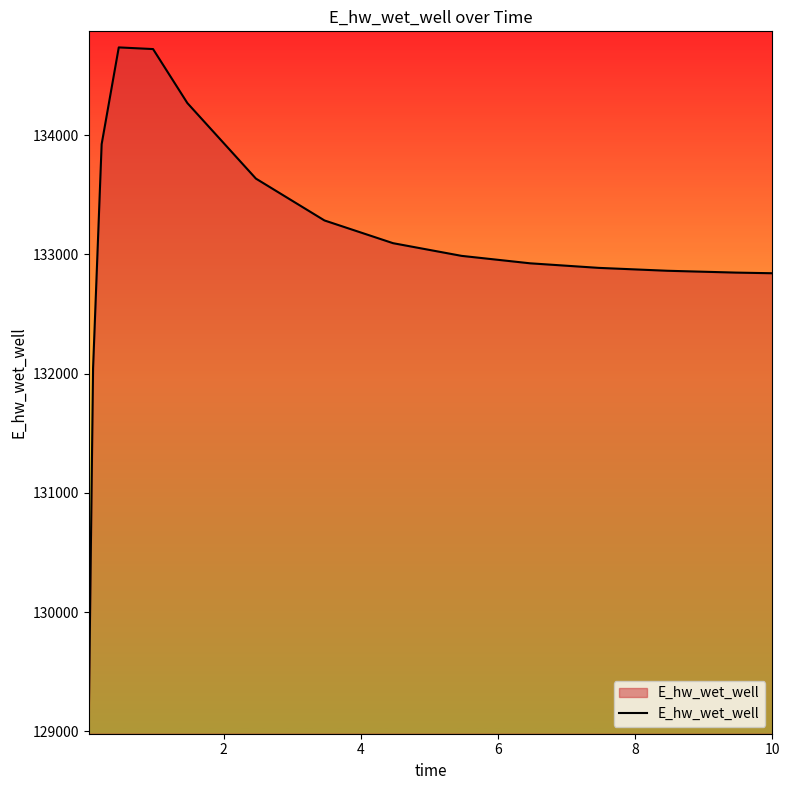

What is the smallest value displayed?

129110.0